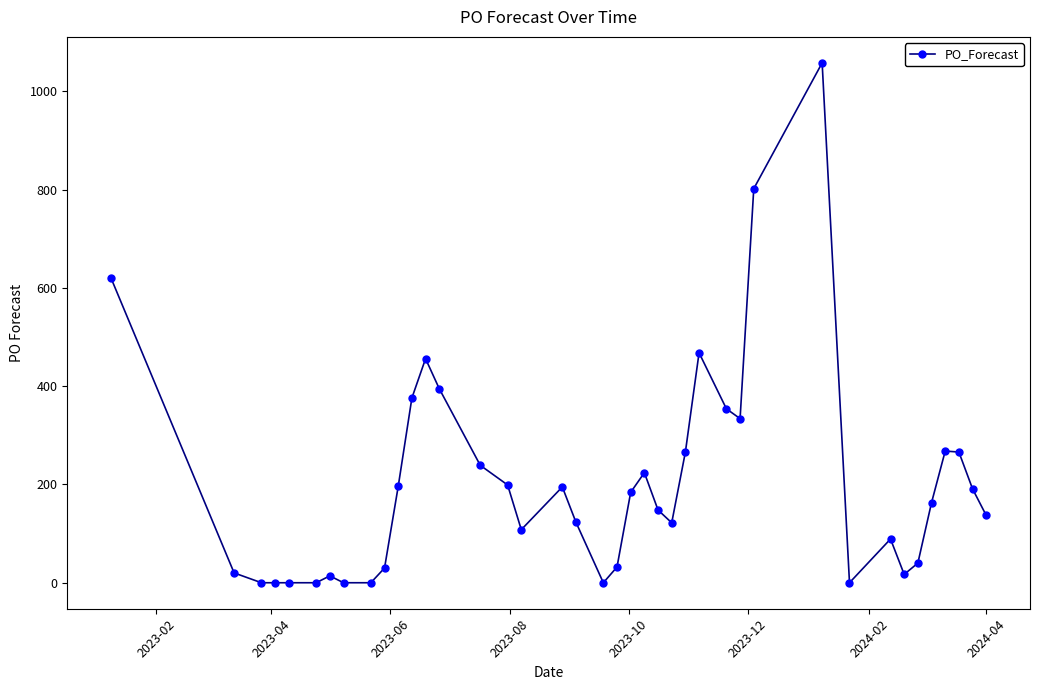

What is the greatest value displayed?

1058